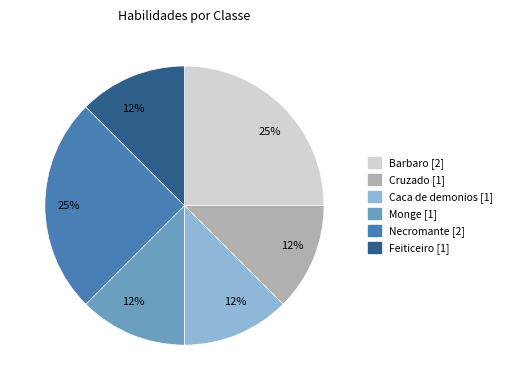

Is there a majority slice in this chart?

No